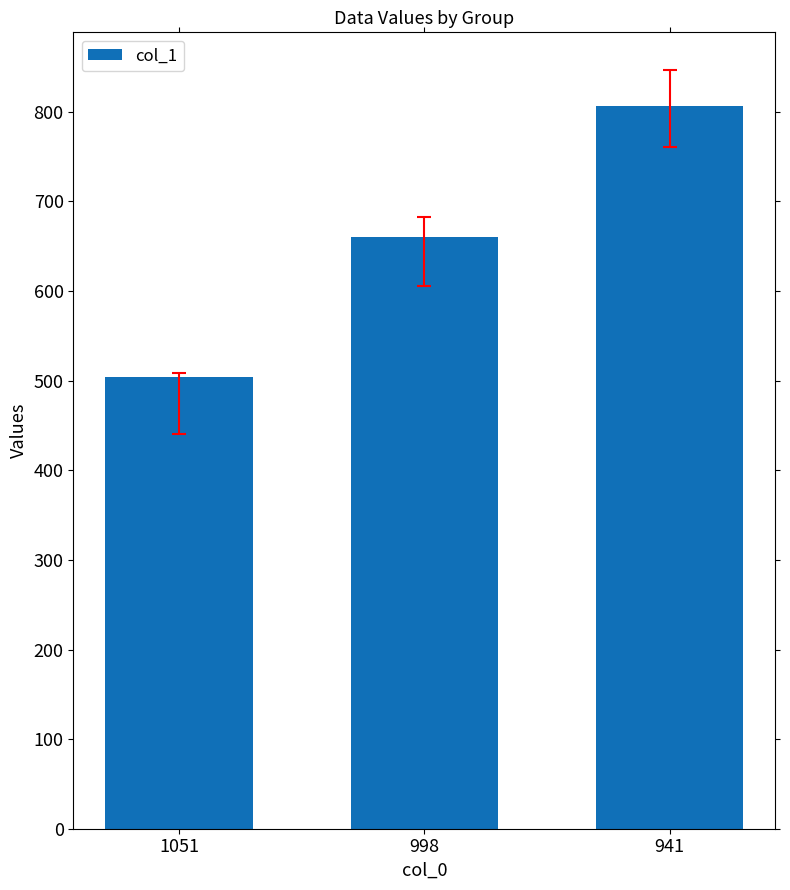

Reading right to left, list all the values displayed in this chart.

806	660	504